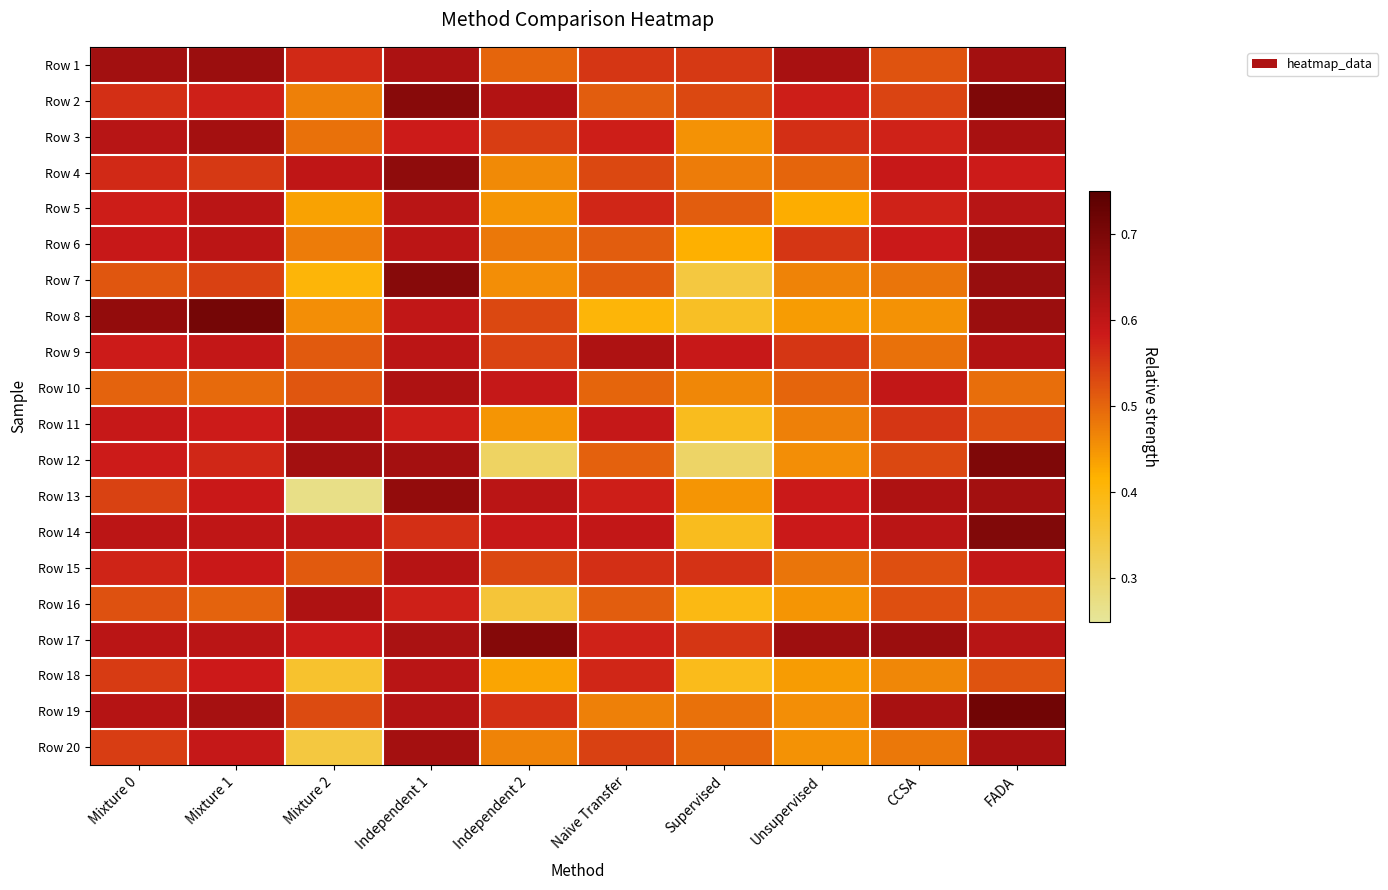

Reading left to right, what are all the values shown in this chart?

Row 1: Mixture 0=0.6	Mixture 1=0.7	Mixture 2=0.6	Independent 1=0.6	Independent 2=0.5	Naive Transfer=0.6	Supervised=0.5	Unsupervised=0.6	CCSA=0.5	FADA=0.6
Row 2: Mixture 0=0.6	Mixture 1=0.6	Mixture 2=0.5	Independent 1=0.7	Independent 2=0.6	Naive Transfer=0.5	Supervised=0.5	Unsupervised=0.6	CCSA=0.5	FADA=0.7
Row 3: Mixture 0=0.6	Mixture 1=0.6	Mixture 2=0.5	Independent 1=0.6	Independent 2=0.5	Naive Transfer=0.6	Supervised=0.5	Unsupervised=0.6	CCSA=0.6	FADA=0.6
Row 4: Mixture 0=0.6	Mixture 1=0.5	Mixture 2=0.6	Independent 1=0.7	Independent 2=0.5	Naive Transfer=0.5	Supervised=0.5	Unsupervised=0.5	CCSA=0.6	FADA=0.6
Row 5: Mixture 0=0.6	Mixture 1=0.6	Mixture 2=0.4	Independent 1=0.6	Independent 2=0.4	Naive Transfer=0.6	Supervised=0.5	Unsupervised=0.4	CCSA=0.6	FADA=0.6
Row 6: Mixture 0=0.6	Mixture 1=0.6	Mixture 2=0.5	Independent 1=0.6	Independent 2=0.5	Naive Transfer=0.5	Supervised=0.4	Unsupervised=0.6	CCSA=0.6	FADA=0.6
Row 7: Mixture 0=0.5	Mixture 1=0.5	Mixture 2=0.4	Independent 1=0.7	Independent 2=0.5	Naive Transfer=0.5	Supervised=0.3	Unsupervised=0.5	CCSA=0.5	FADA=0.7
Row 8: Mixture 0=0.7	Mixture 1=0.7	Mixture 2=0.5	Independent 1=0.6	Independent 2=0.5	Naive Transfer=0.4	Supervised=0.4	Unsupervised=0.4	CCSA=0.5	FADA=0.7
Row 9: Mixture 0=0.6	Mixture 1=0.6	Mixture 2=0.5	Independent 1=0.6	Independent 2=0.5	Naive Transfer=0.6	Supervised=0.6	Unsupervised=0.6	CCSA=0.5	FADA=0.6
Row 10: Mixture 0=0.5	Mixture 1=0.5	Mixture 2=0.5	Independent 1=0.6	Independent 2=0.6	Naive Transfer=0.5	Supervised=0.5	Unsupervised=0.5	CCSA=0.6	FADA=0.5
Row 11: Mixture 0=0.6	Mixture 1=0.6	Mixture 2=0.6	Independent 1=0.6	Independent 2=0.4	Naive Transfer=0.6	Supervised=0.4	Unsupervised=0.5	CCSA=0.6	FADA=0.5
Row 12: Mixture 0=0.6	Mixture 1=0.6	Mixture 2=0.6	Independent 1=0.6	Independent 2=0.3	Naive Transfer=0.5	Supervised=0.3	Unsupervised=0.5	CCSA=0.5	FADA=0.7
Row 13: Mixture 0=0.5	Mixture 1=0.6	Mixture 2=0.3	Independent 1=0.7	Independent 2=0.6	Naive Transfer=0.6	Supervised=0.4	Unsupervised=0.6	CCSA=0.6	FADA=0.6
Row 14: Mixture 0=0.6	Mixture 1=0.6	Mixture 2=0.6	Independent 1=0.6	Independent 2=0.6	Naive Transfer=0.6	Supervised=0.4	Unsupervised=0.6	CCSA=0.6	FADA=0.7
Row 15: Mixture 0=0.6	Mixture 1=0.6	Mixture 2=0.5	Independent 1=0.6	Independent 2=0.5	Naive Transfer=0.6	Supervised=0.6	Unsupervised=0.5	CCSA=0.5	FADA=0.6
Row 16: Mixture 0=0.5	Mixture 1=0.5	Mixture 2=0.6	Independent 1=0.6	Independent 2=0.4	Naive Transfer=0.5	Supervised=0.4	Unsupervised=0.4	CCSA=0.5	FADA=0.5
Row 17: Mixture 0=0.6	Mixture 1=0.6	Mixture 2=0.6	Independent 1=0.6	Independent 2=0.7	Naive Transfer=0.6	Supervised=0.6	Unsupervised=0.6	CCSA=0.7	FADA=0.6
Row 18: Mixture 0=0.5	Mixture 1=0.6	Mixture 2=0.4	Independent 1=0.6	Independent 2=0.4	Naive Transfer=0.6	Supervised=0.4	Unsupervised=0.4	CCSA=0.5	FADA=0.5
Row 19: Mixture 0=0.6	Mixture 1=0.6	Mixture 2=0.5	Independent 1=0.6	Independent 2=0.6	Naive Transfer=0.5	Supervised=0.5	Unsupervised=0.5	CCSA=0.6	FADA=0.7
Row 20: Mixture 0=0.5	Mixture 1=0.6	Mixture 2=0.3	Independent 1=0.6	Independent 2=0.5	Naive Transfer=0.5	Supervised=0.5	Unsupervised=0.5	CCSA=0.5	FADA=0.6